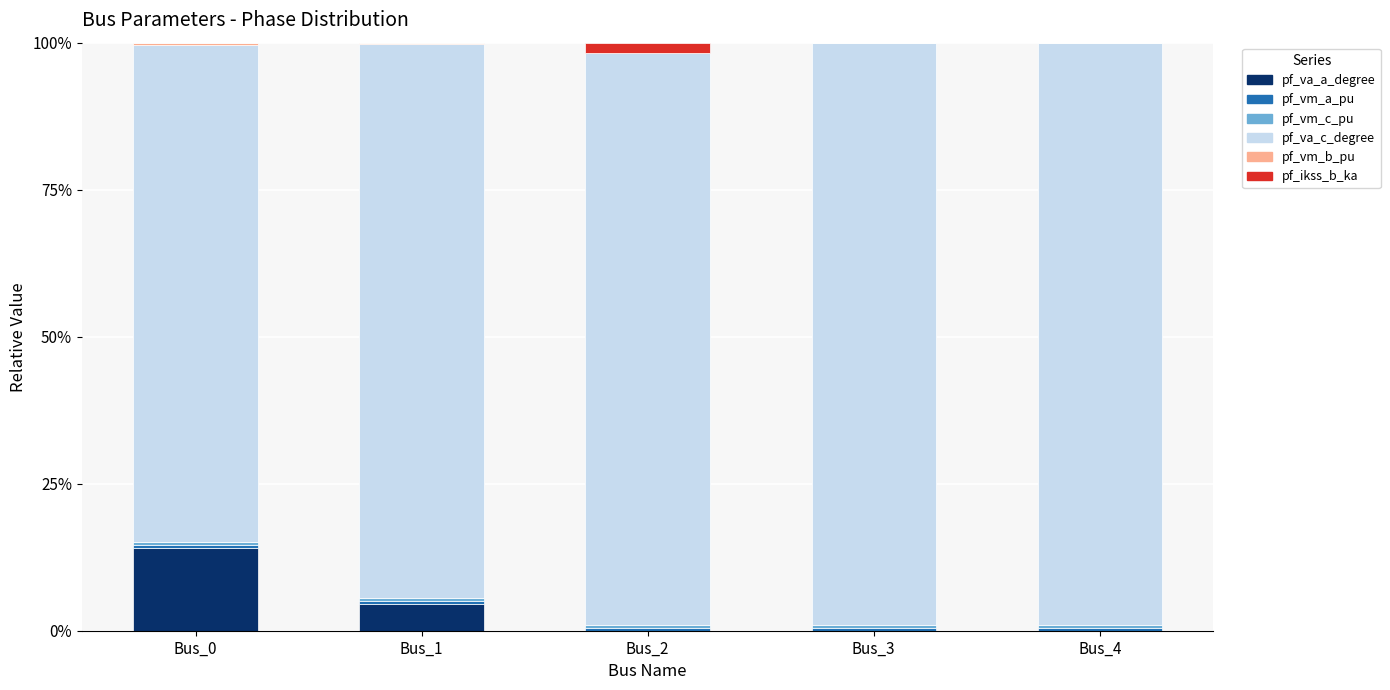

What is the highest value of the pf_va_a_degree series?

14.1